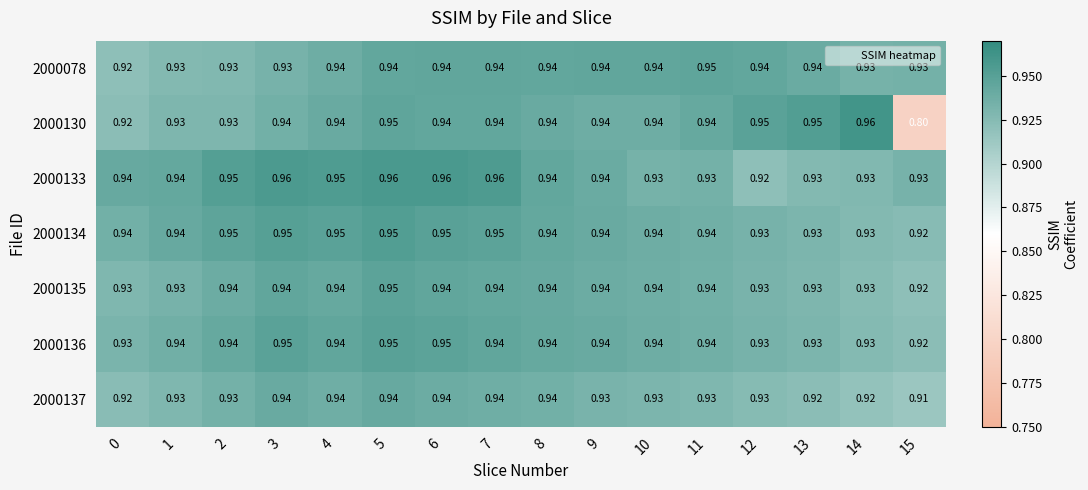

Which has a higher value, 0 or 11?

11